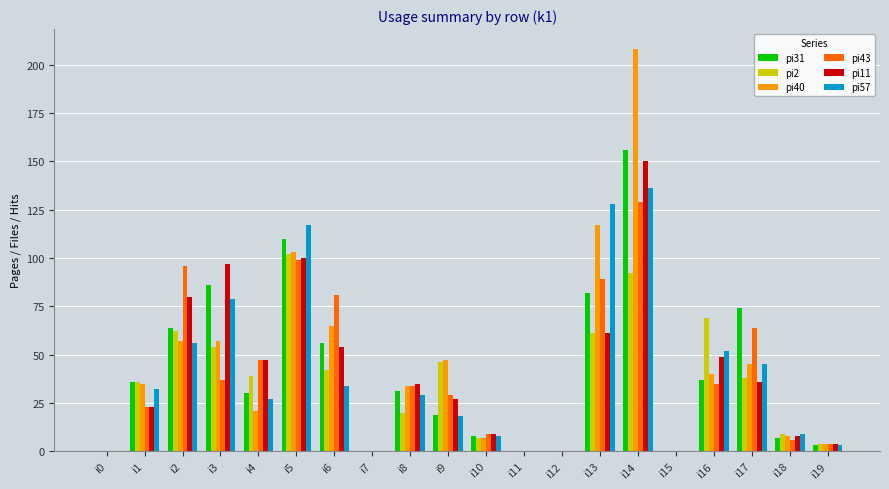

True or false: pi40 has a value of 7 at i10.

True